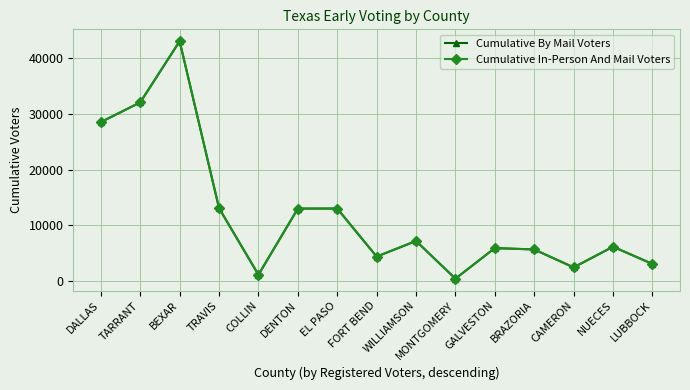

Which series has the largest total across all categories?

Cumulative By Mail Voters